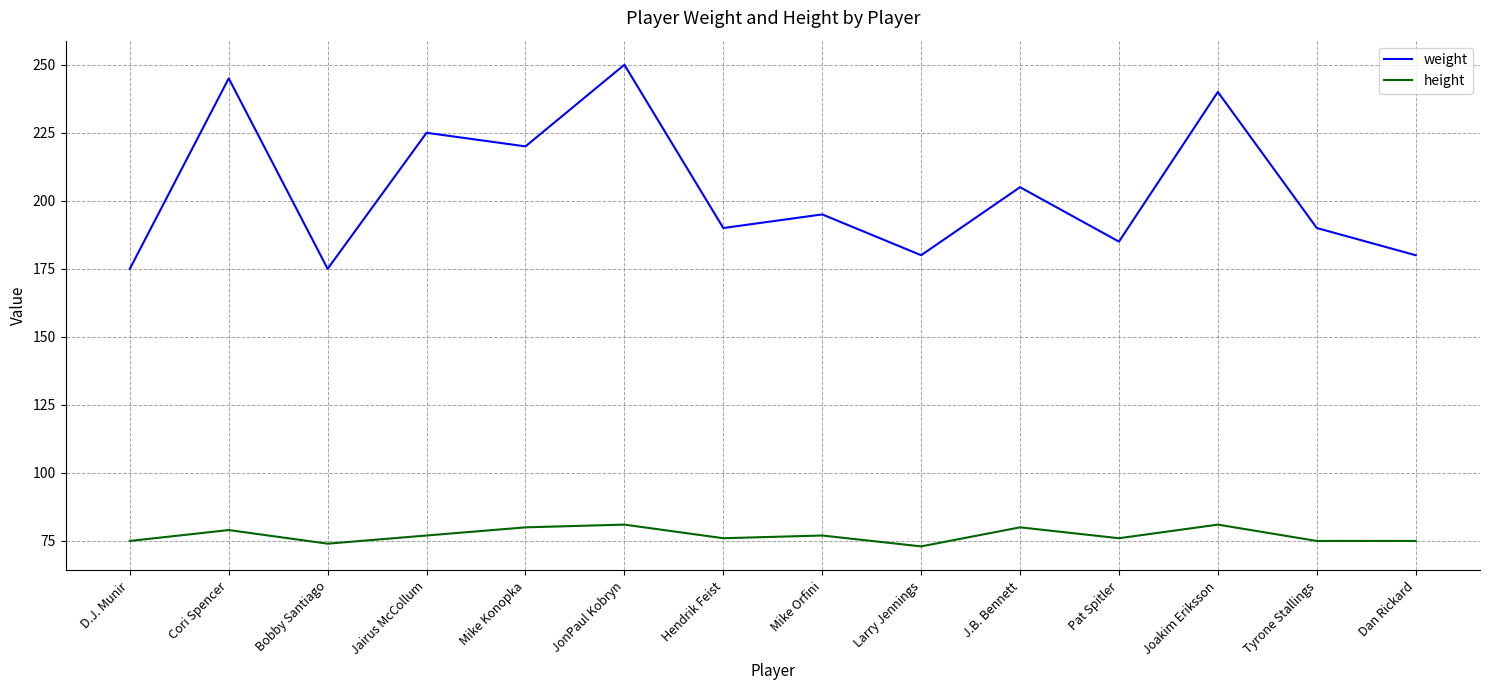

List the series in order of their overall mean, highest first.

weight, height